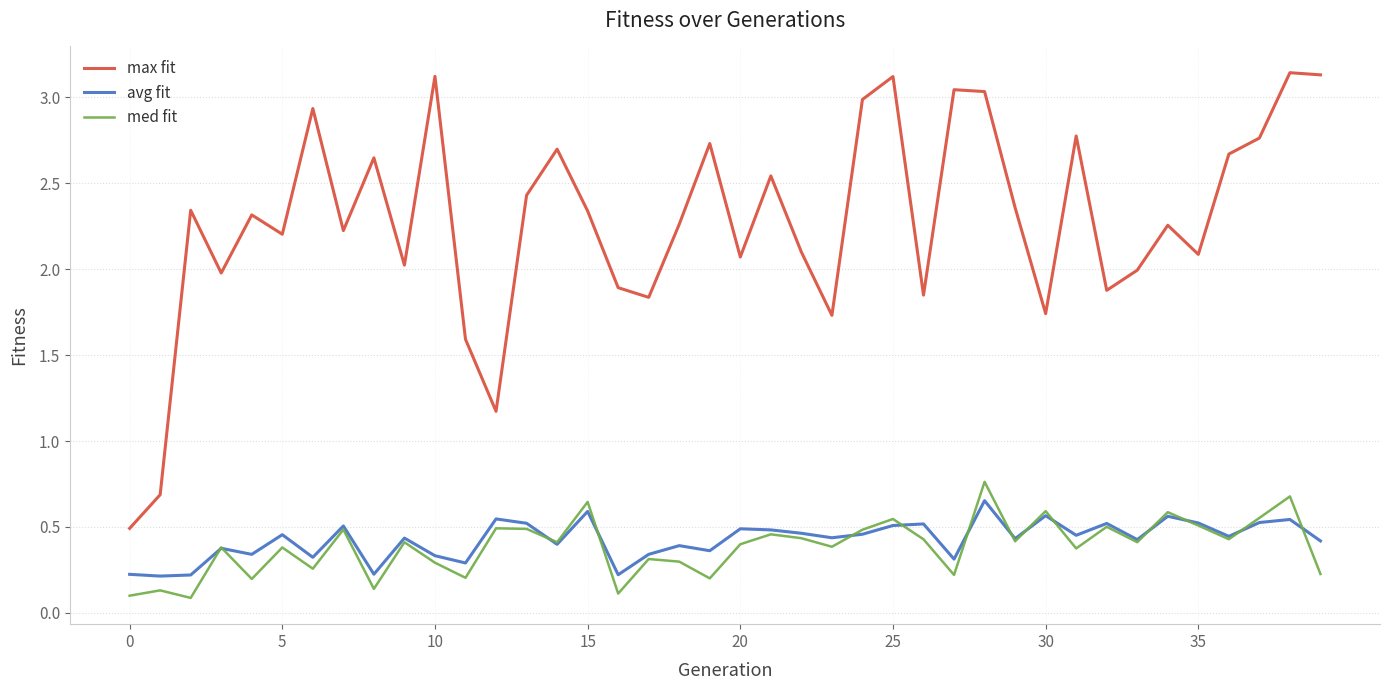

Does the chart display data point markers on the line(s)?

No